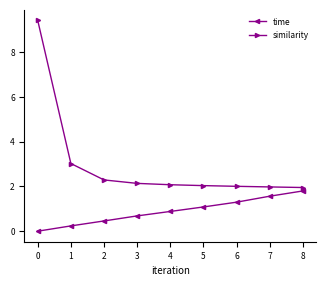

The value of time at 8 is 1.8. True or false?

True